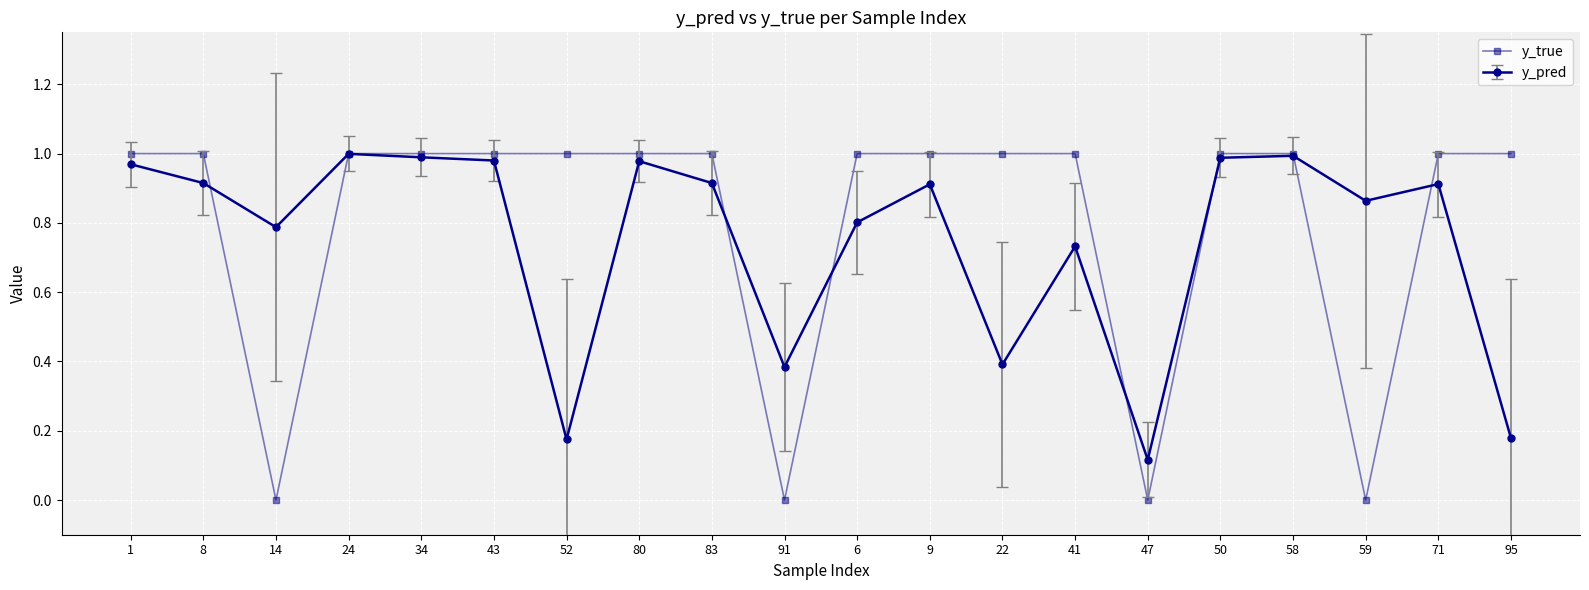

Rank the series at 47 from highest to lowest value.

y_pred, y_true